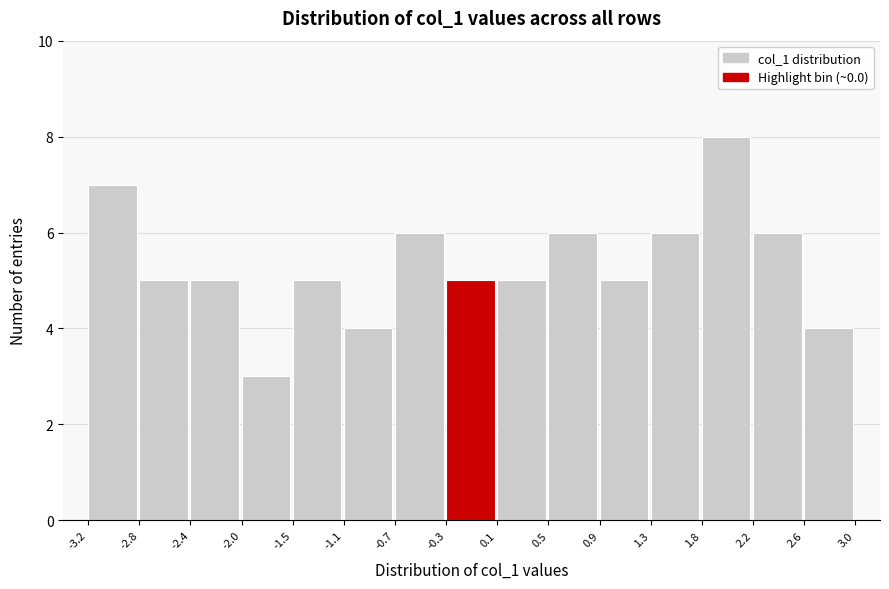

Reading left to right, transcribe this chart: for each bar, give the range it covers on the x-axis and its height. The values are not printed on the chart, so give them approximately, as read against the axis.

-3.2 to -2.8: 7
-2.8 to -2.4: 5
-2.4 to -2.0: 5
-2.0 to -1.5: 3
-1.5 to -1.1: 5
-1.1 to -0.7: 4
-0.7 to -0.3: 6
-0.3 to 0.1: 5
0.1 to 0.5: 5
0.5 to 0.9: 6
0.9 to 1.3: 5
1.3 to 1.8: 6
1.8 to 2.2: 8
2.2 to 2.6: 6
2.6 to 3.0: 4